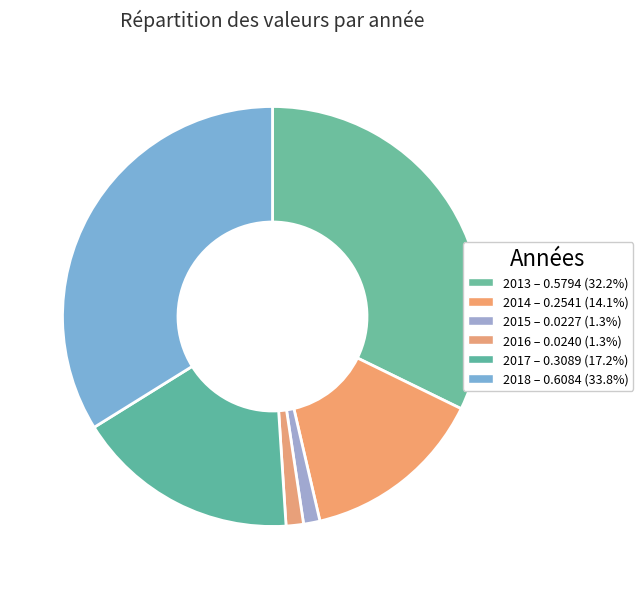

What percentage is the 2016 slice, to the nearest percent?

1%